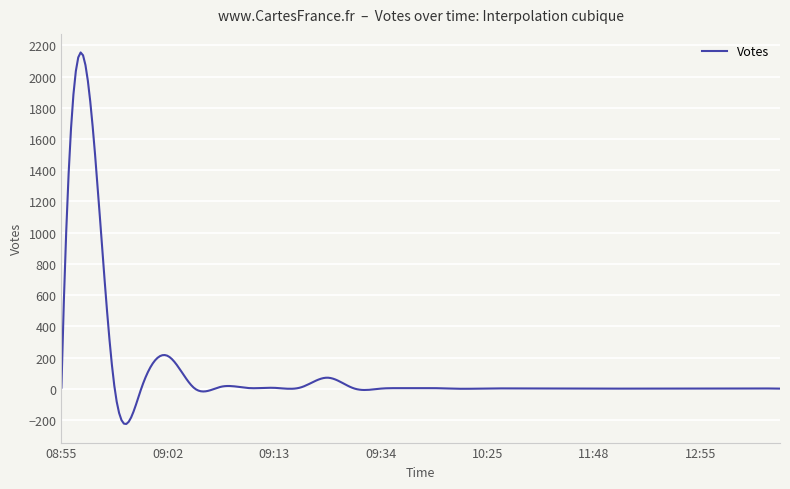

What is the smallest value displayed?

-225.7